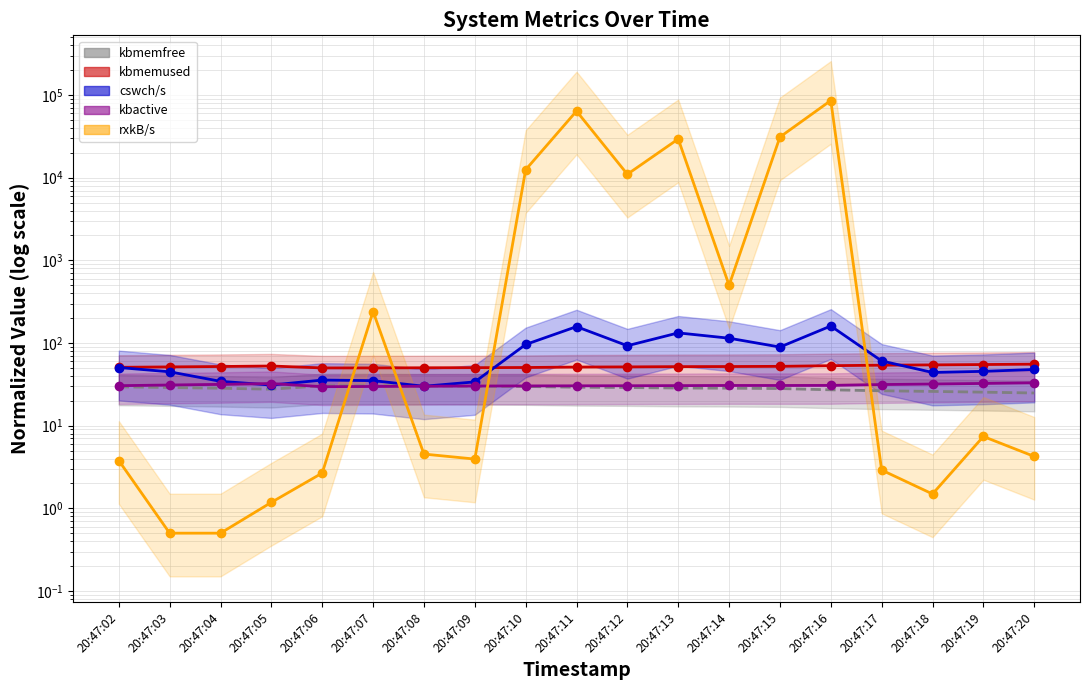

Rank the categories by kbmemfree value from highest to lowest.

20:47:06, 20:47:07, 20:47:08, 20:47:09, 20:47:10, 20:47:02, 20:47:11, 20:47:03, 20:47:12, 20:47:13, 20:47:14, 20:47:04, 20:47:15, 20:47:05, 20:47:16, 20:47:17, 20:47:18, 20:47:19, 20:47:20